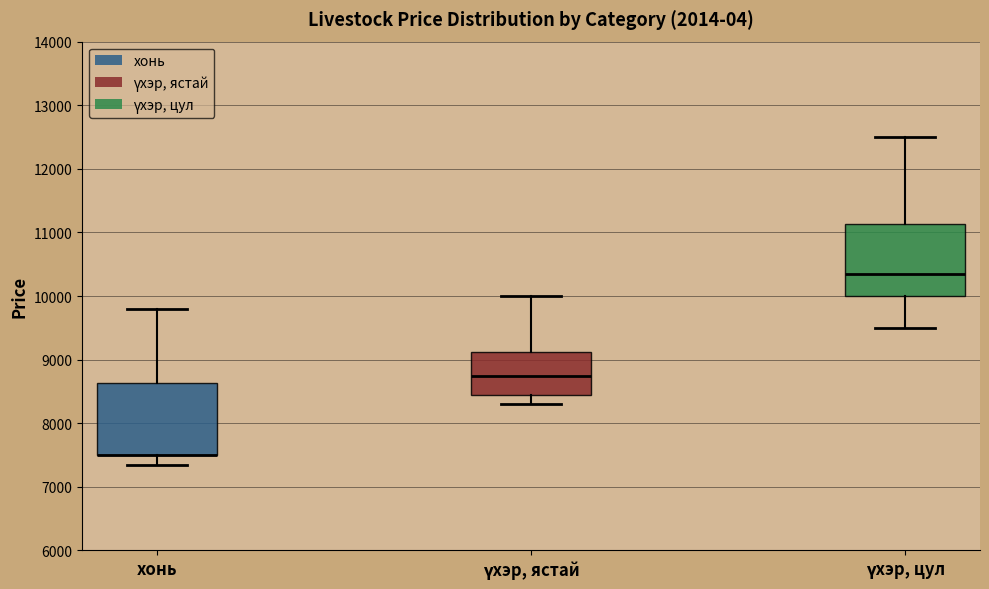

Where is the lower edge of the box for хонь on the y-axis? The values are not printed on the chart, so give them approximately, as read against the axis.

7500